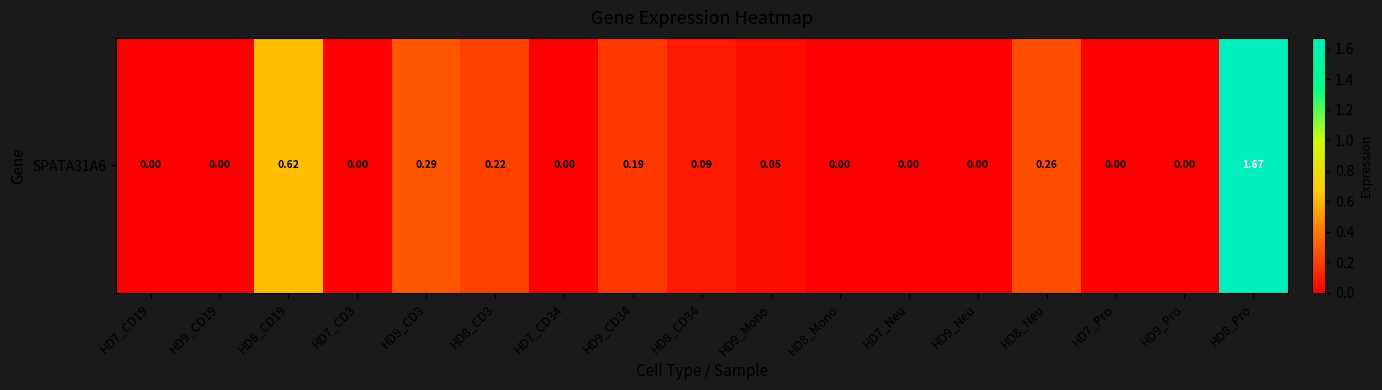

What is the difference between the values at HD9_CD19 and HD8_CD19?

0.6